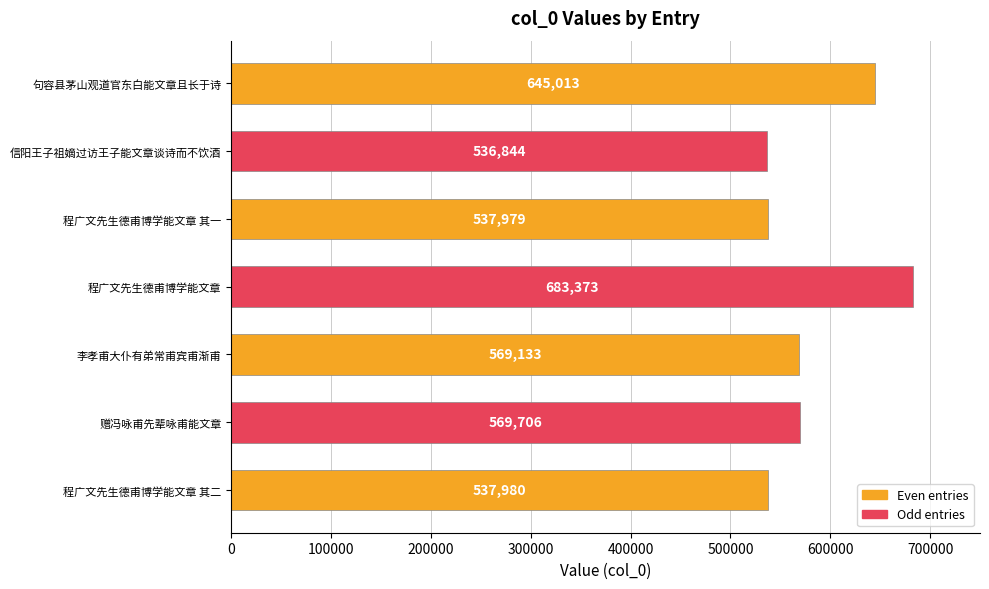

At which category does the chart reach its peak across all series?

程广文先生德甫博学能文章